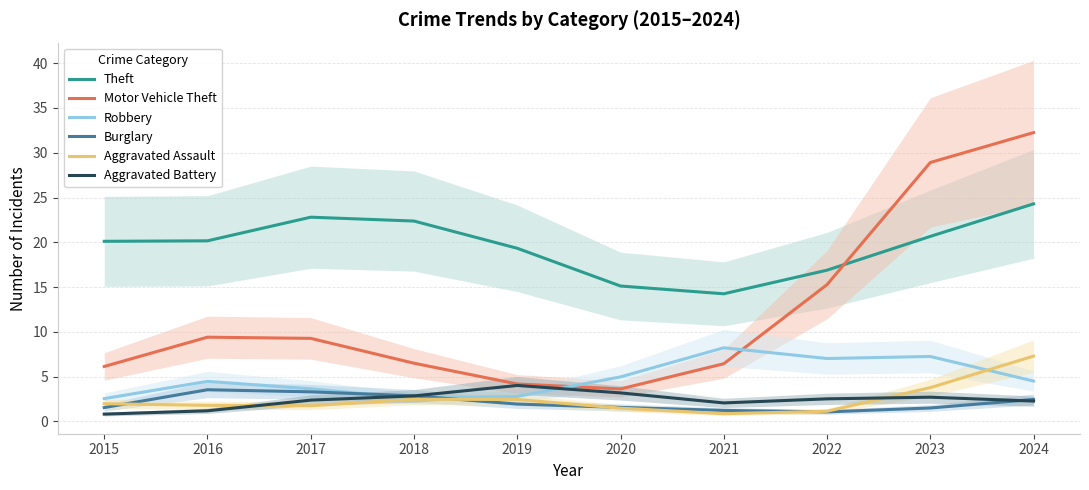

Which series has the largest total across all categories?

Theft